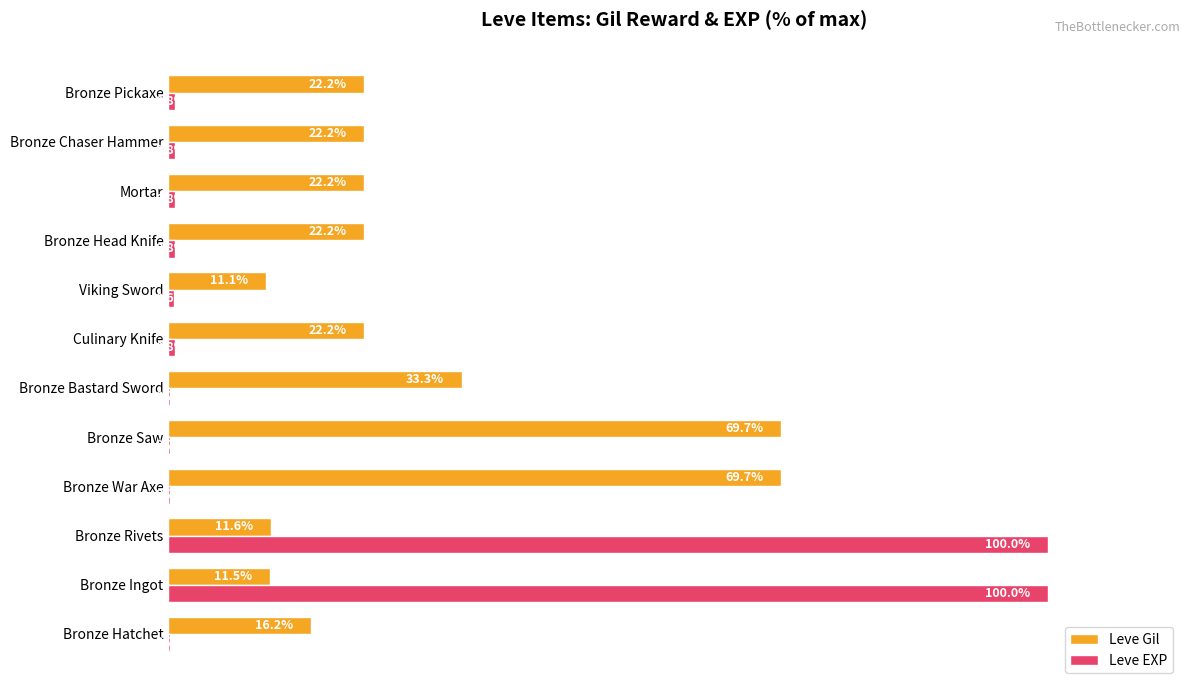

Which series has the largest range (max minus min)?

Leve EXP